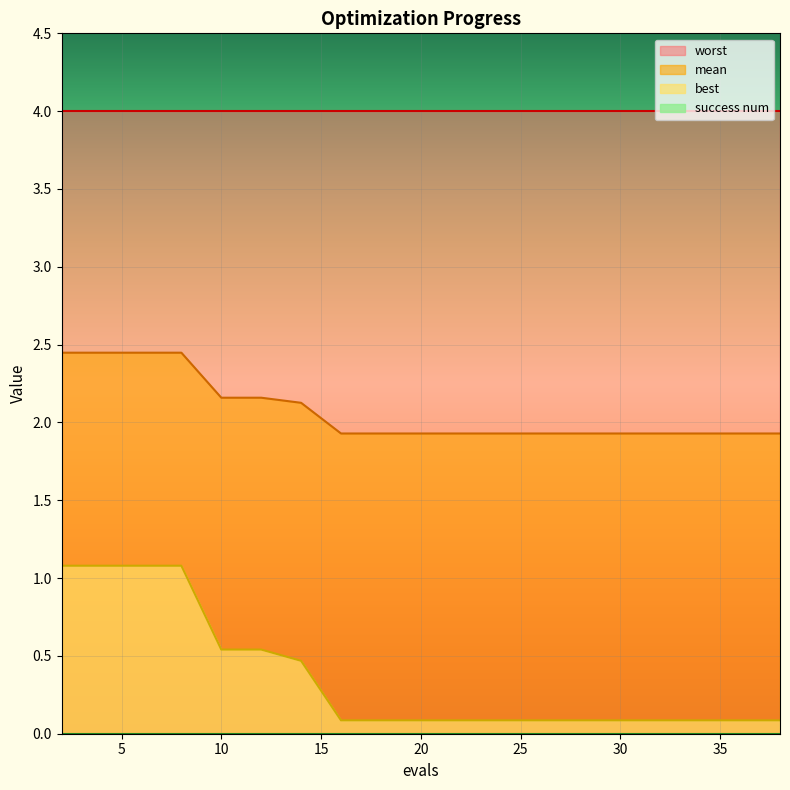

True or false: mean and best intersect in this chart.

False